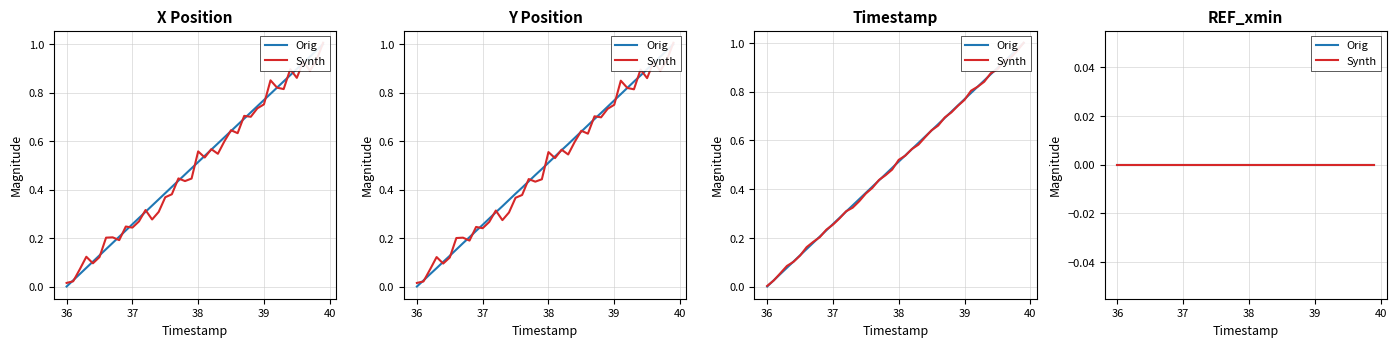

At which category is the sum across all series the highest?

39.9